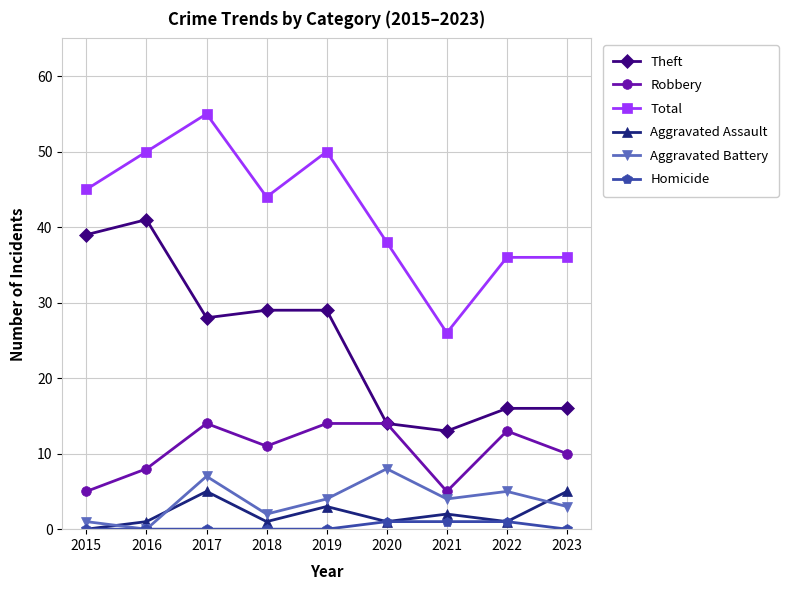

Reading left to right, what are all the values shown in this chart?

Theft: 39	41	28	29	29	14	13	16	16
Robbery: 5	8	14	11	14	14	5	13	10
Total: 45	50	55	44	50	38	26	36	36
Aggravated Assault: 0	1	5	1	3	1	2	1	5
Aggravated Battery: 1	0	7	2	4	8	4	5	3
Homicide: 0	0	0	0	0	1	1	1	0